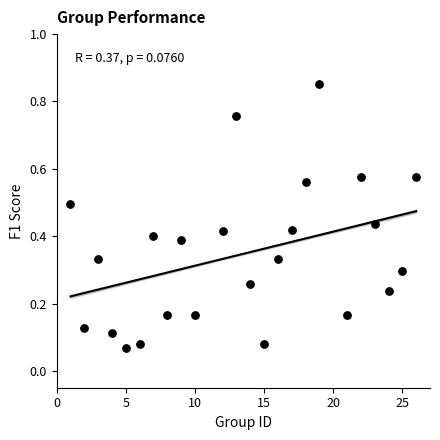

What is the range of X values (max minus min)?

25.0